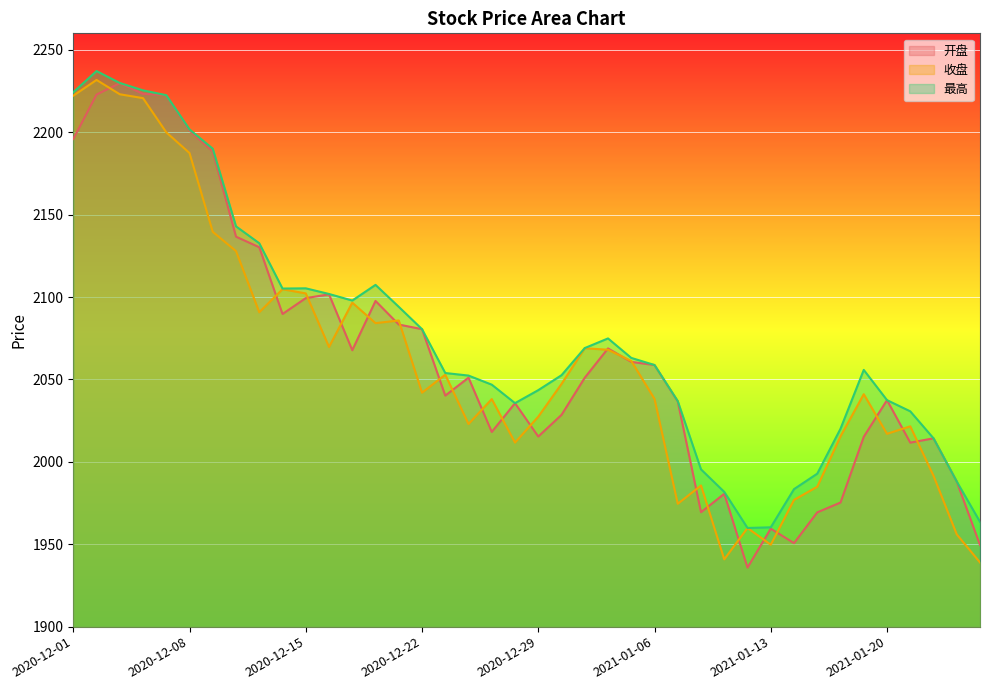

How many lines are shown in the chart?

3